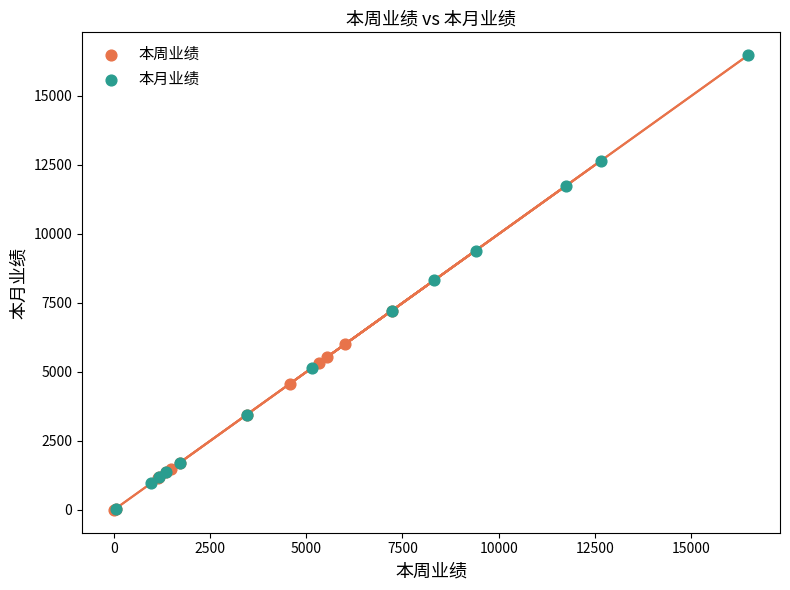

Which series has the largest Y range (max minus min)?

本月业绩